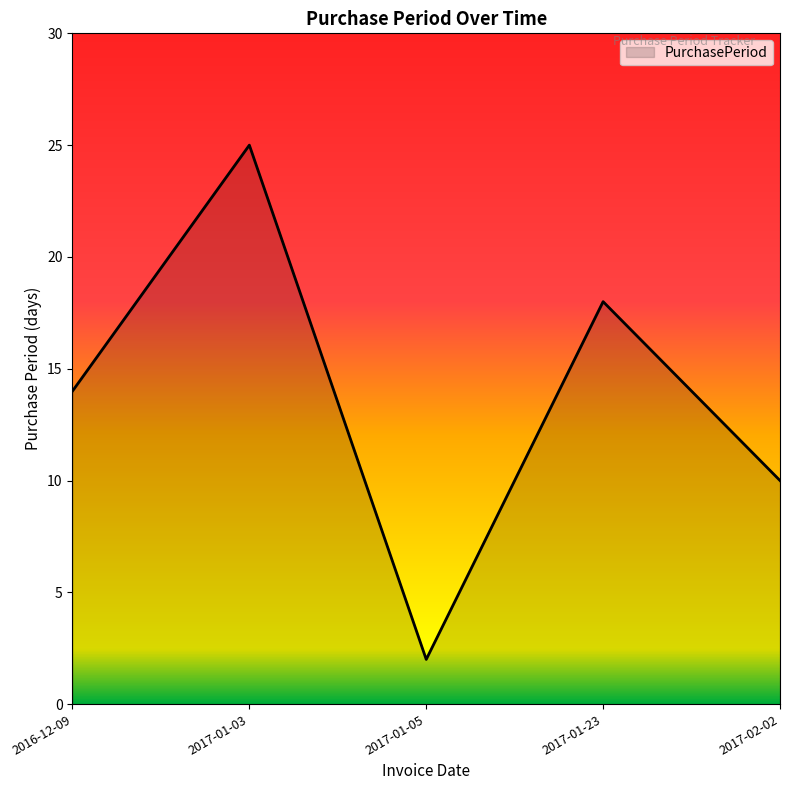

What is the maximum value shown in the chart?

25